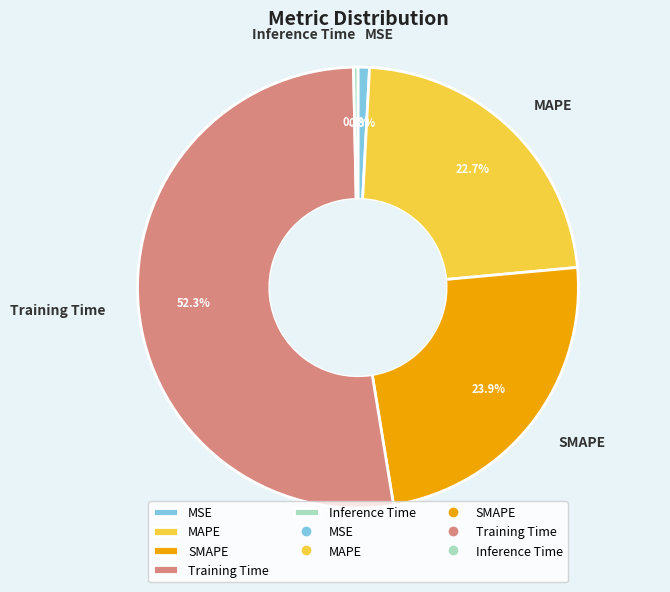

How many segments does this pie chart have?

5